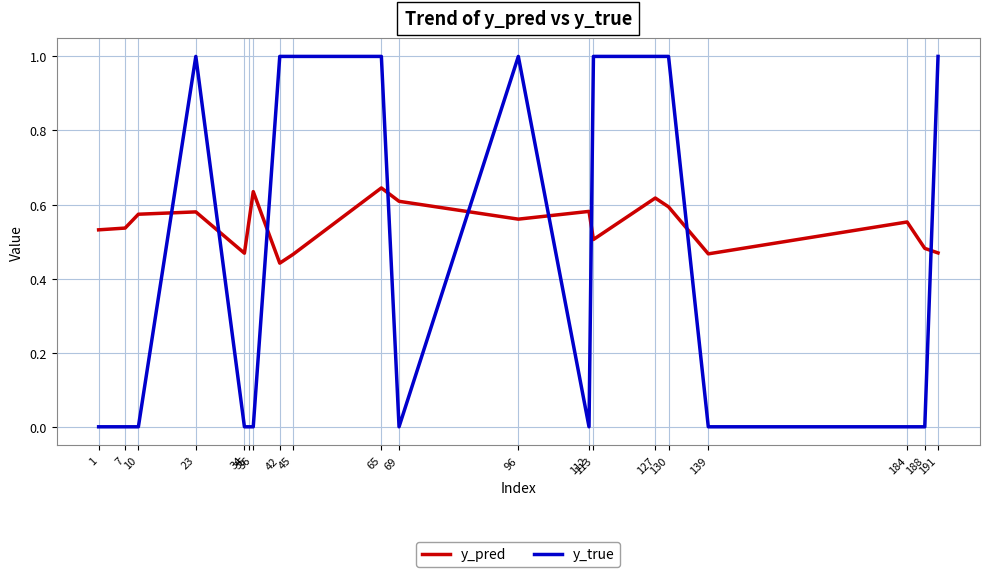

True or false: y_true has a value of -0.4 at 1.

False